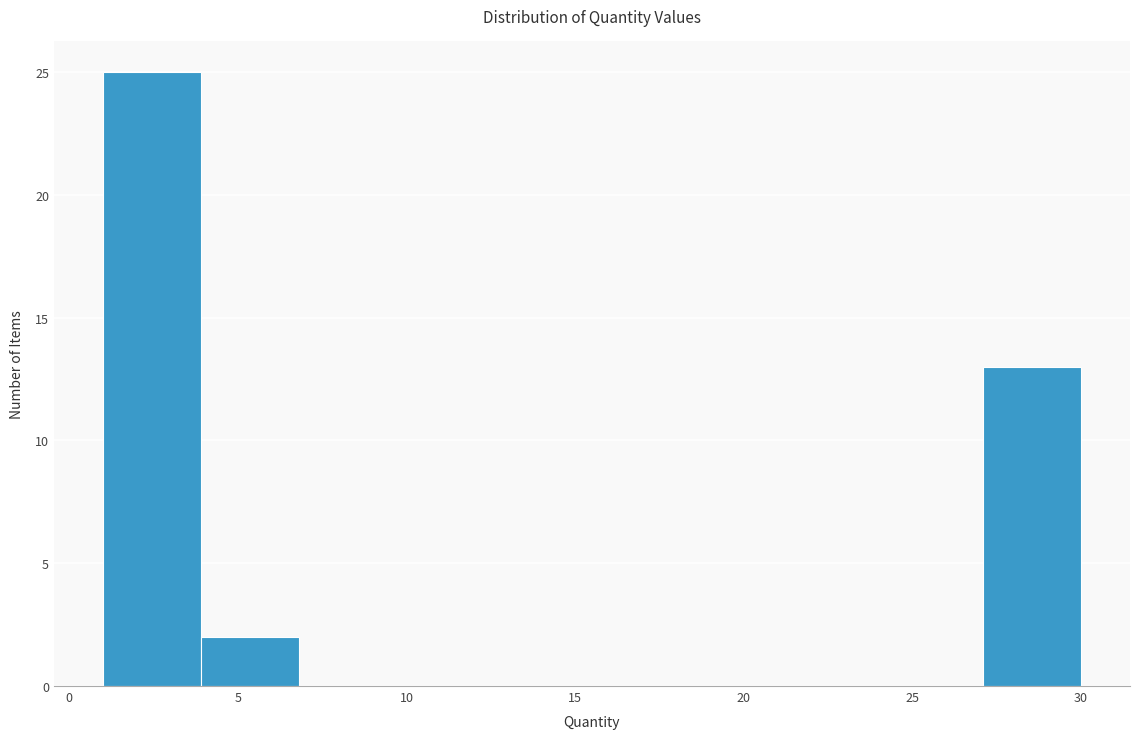

How tall is the bar that spans 3.9 to 6.8 on the x-axis? Neither the bar edges nor the heights are printed on the chart, so give them approximately, as read against the axes.

2